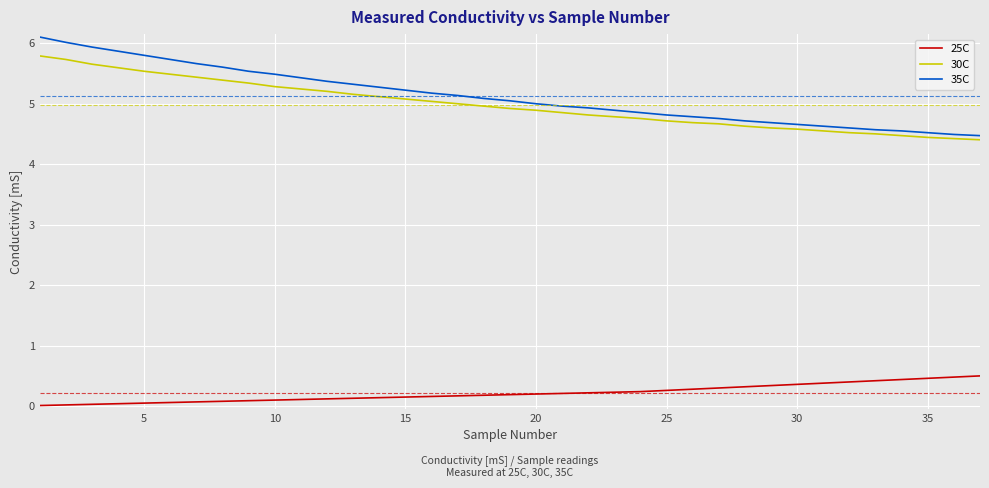

What is the maximum value shown in the chart?

6.1